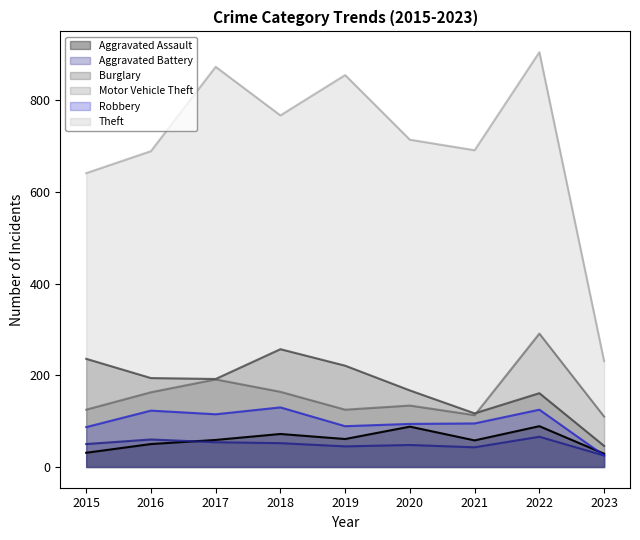

True or false: Robbery and Burglary intersect in this chart.

False